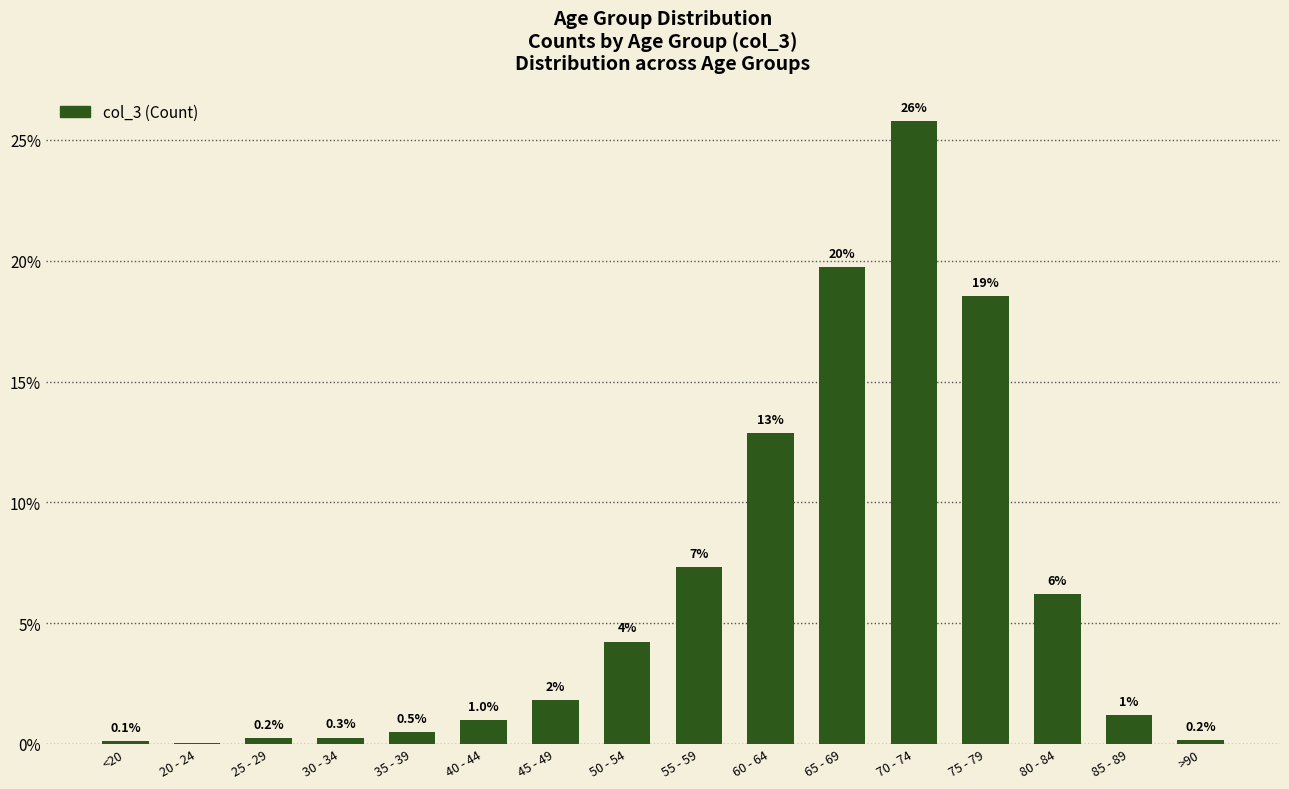

What is the label of the 14th bar from the right?

25 - 29